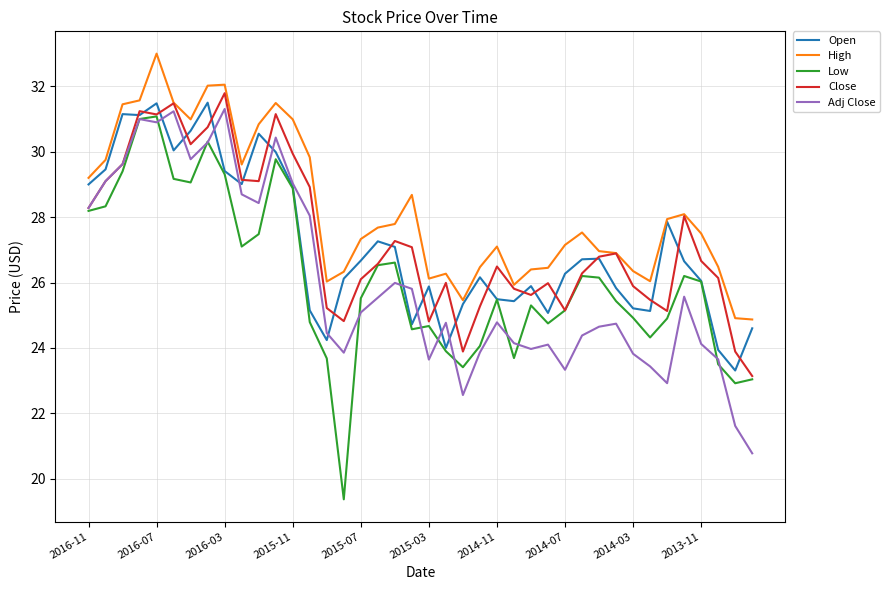

True or false: High and Low cross at least once.

False